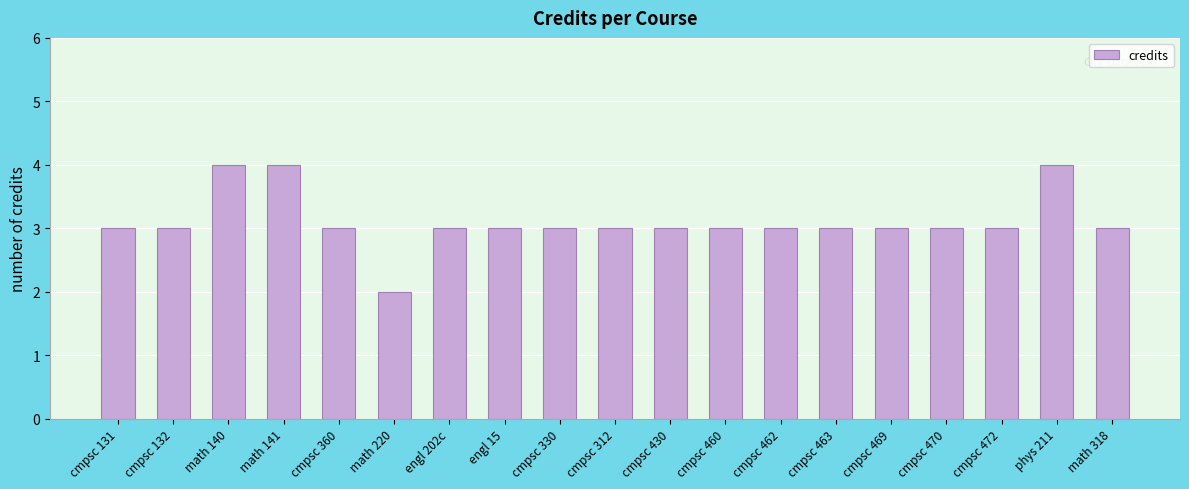

What is the difference between the maximum and minimum values?

2